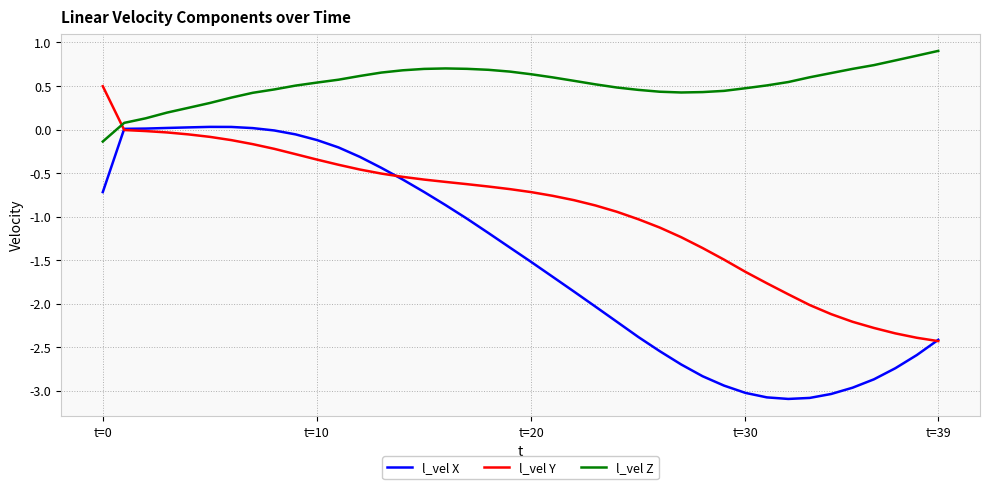

Which series has the widest spread of values?

l_vel X